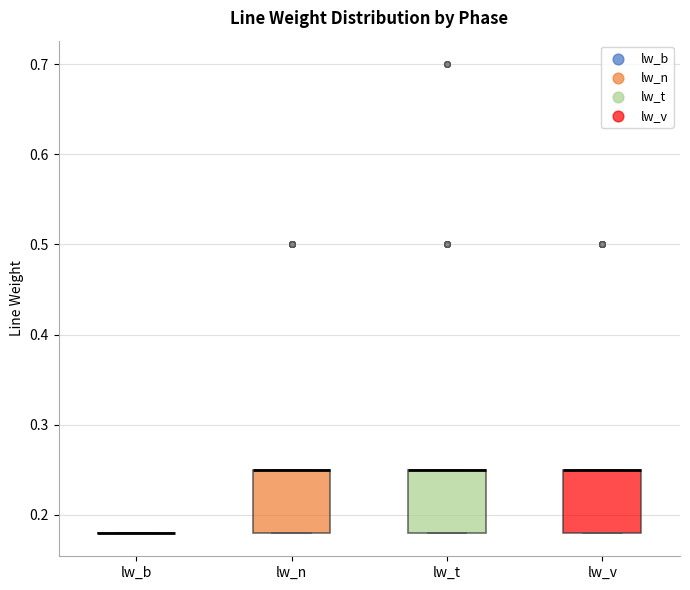

Reading left to right, transcribe this box plot: for each box, give where its median line is, the range the box spans, and where its two whiskers end, as read against the y-axis. The values are not printed on the chart, so give them approximately, as read against the axis.

lw_b: box collapsed to a line at 0.18, whiskers 0.18 to 0.18
lw_n: median 0.25 (drawn on the box's upper edge), box 0.18 to 0.25, whiskers 0.18 to 0.25
lw_t: median 0.25 (drawn on the box's upper edge), box 0.18 to 0.25, whiskers 0.18 to 0.25
lw_v: median 0.25 (drawn on the box's upper edge), box 0.18 to 0.25, whiskers 0.18 to 0.25